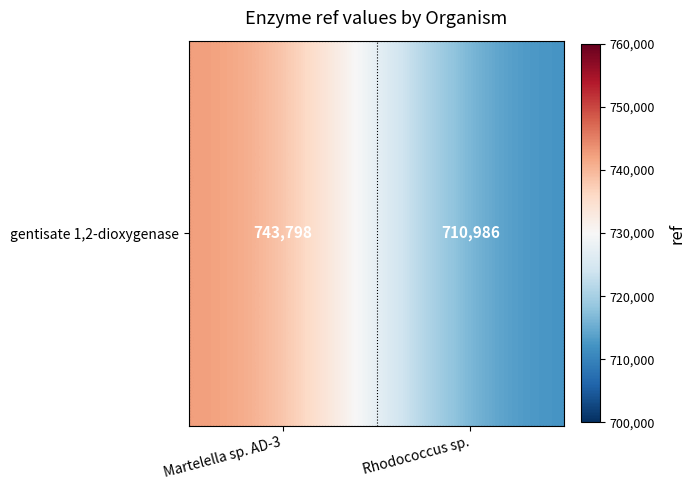

What is the difference between the values at Martelella sp. AD-3 and Rhodococcus sp.?

32812